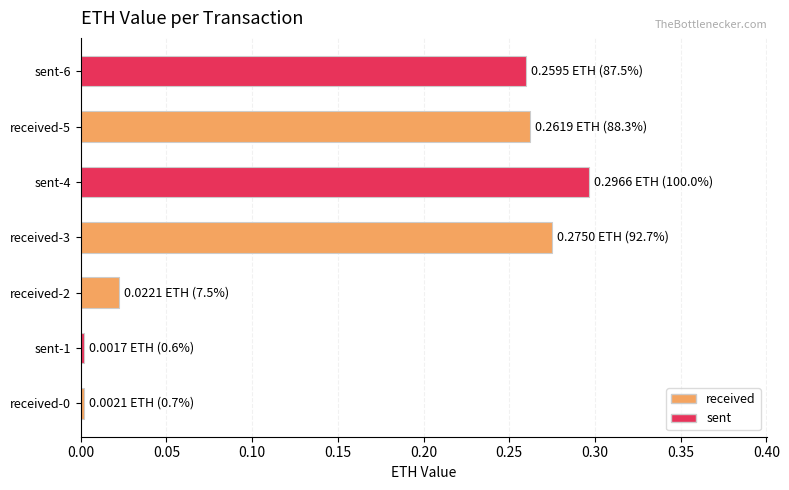

Are the bars horizontal?

Yes